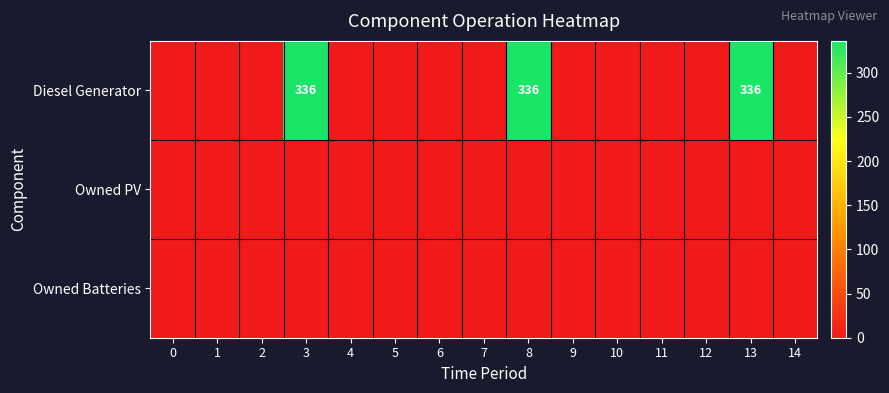

The Diesel Generator series shows 76 at 8. True or false?

False